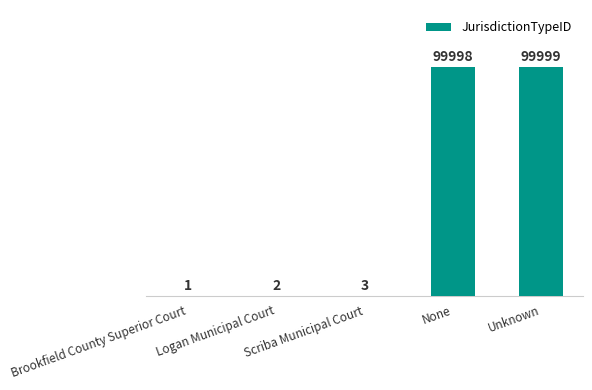

What is the sum of all values?

200003